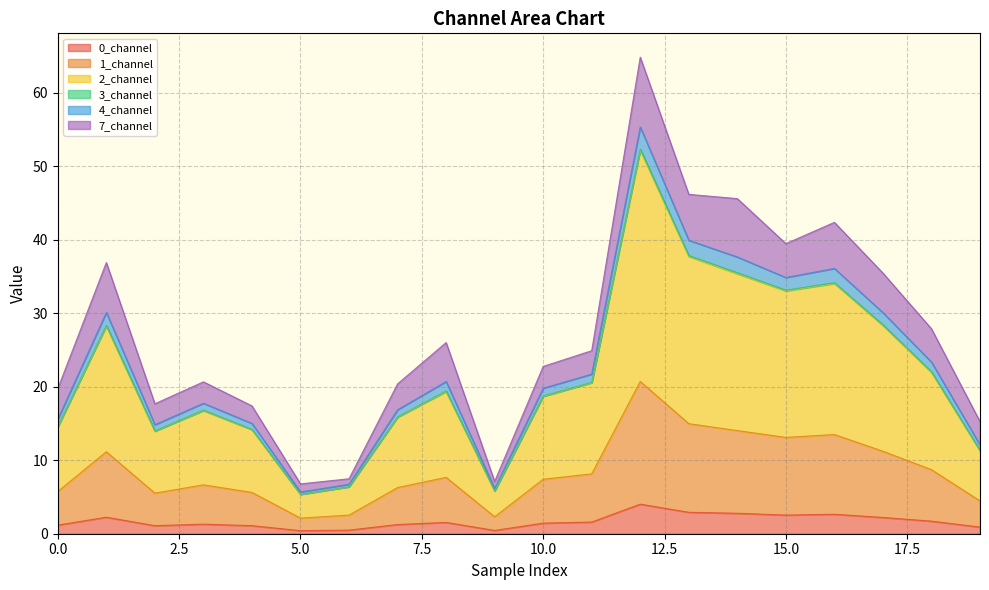

What is the difference between the 1_channel values at 8 and 7?

1.4